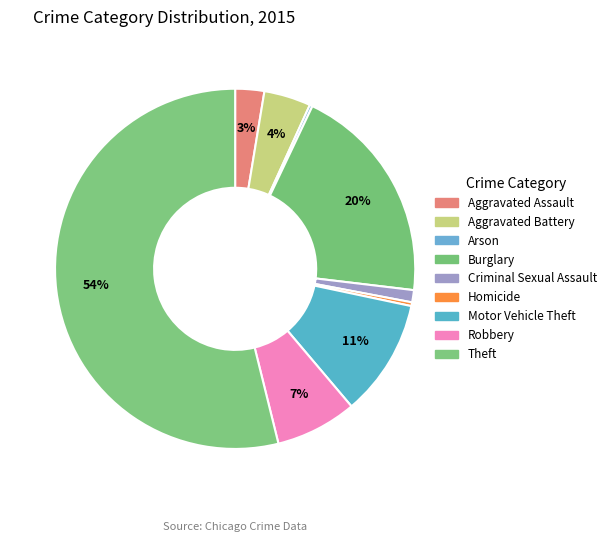

Which slice is the smallest?

Arson